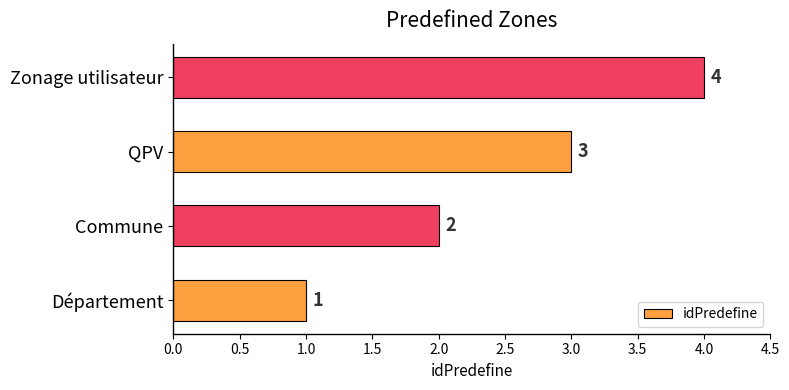

Which category has the lowest value across all series?

Département